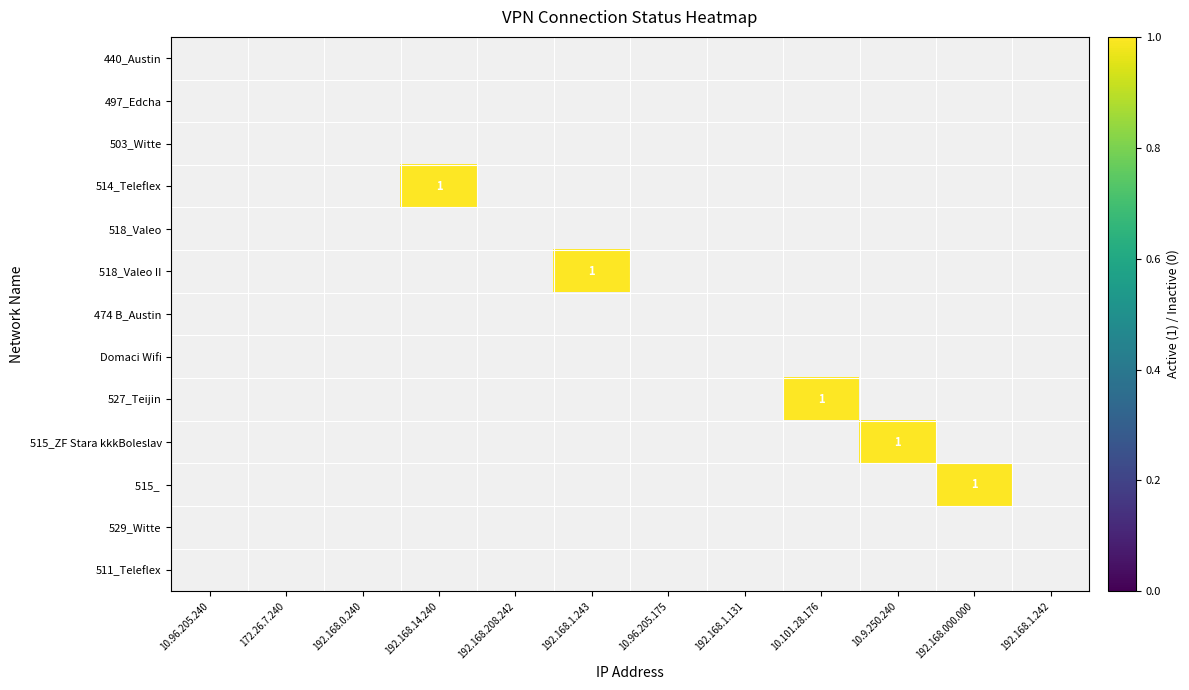

Between 10.101.28.176 and 192.168.14.240, which is larger?

192.168.14.240